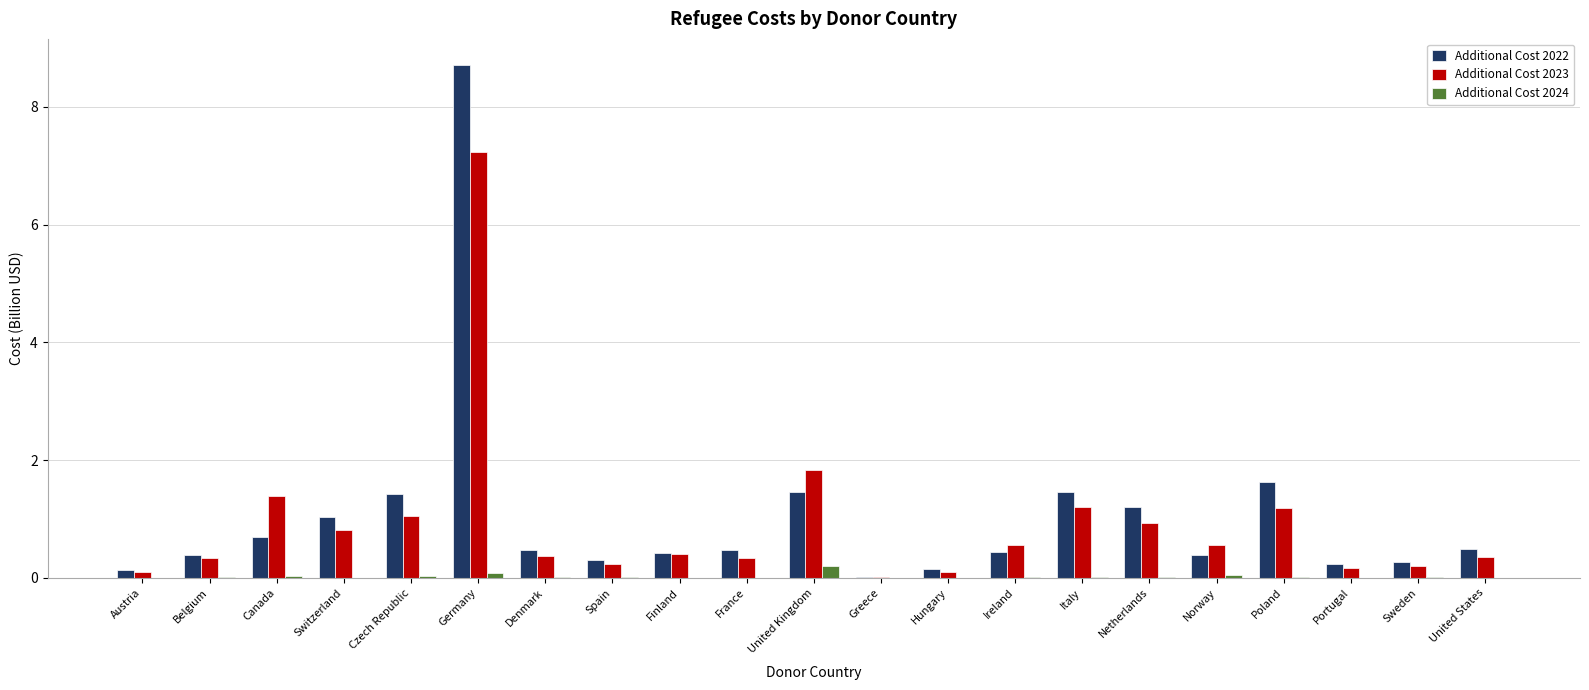

What is the sum of all Additional Cost 2023 values?

19.3